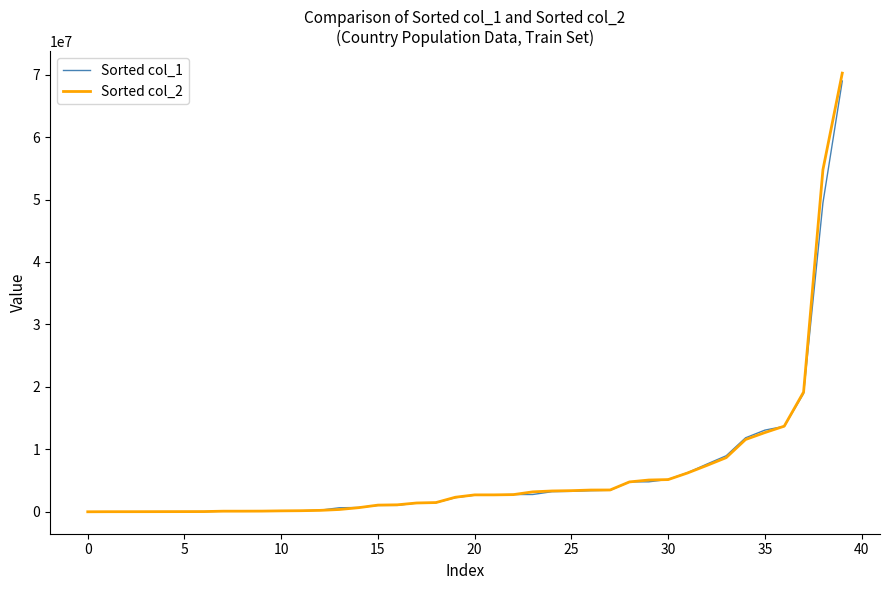

Which series has the widest spread of values?

Sorted col_2